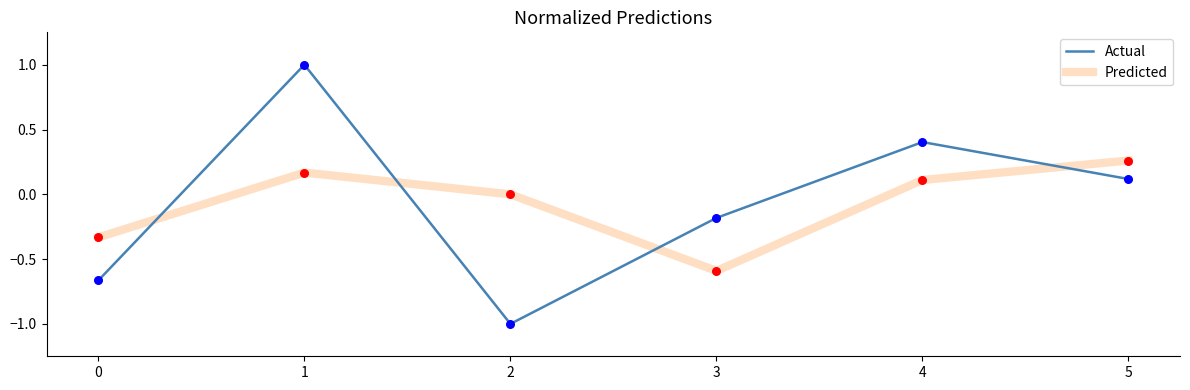

Is the value of Predicted at 3 greater than the value of Actual at 2?

Yes